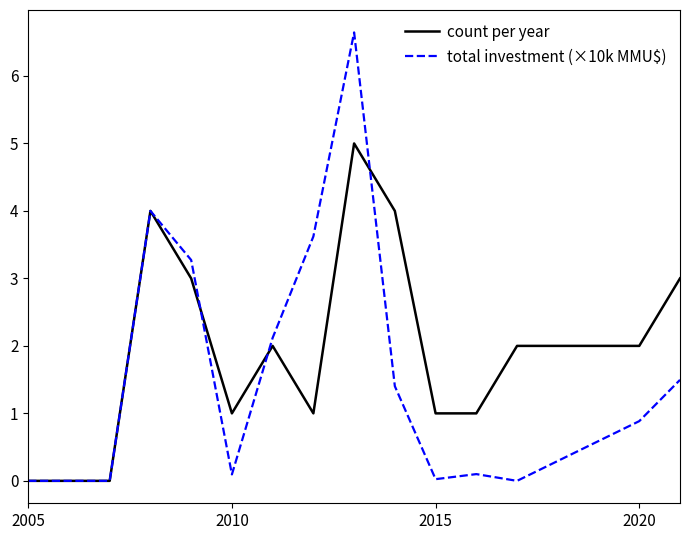

What is the maximum value shown in the chart?

6.6